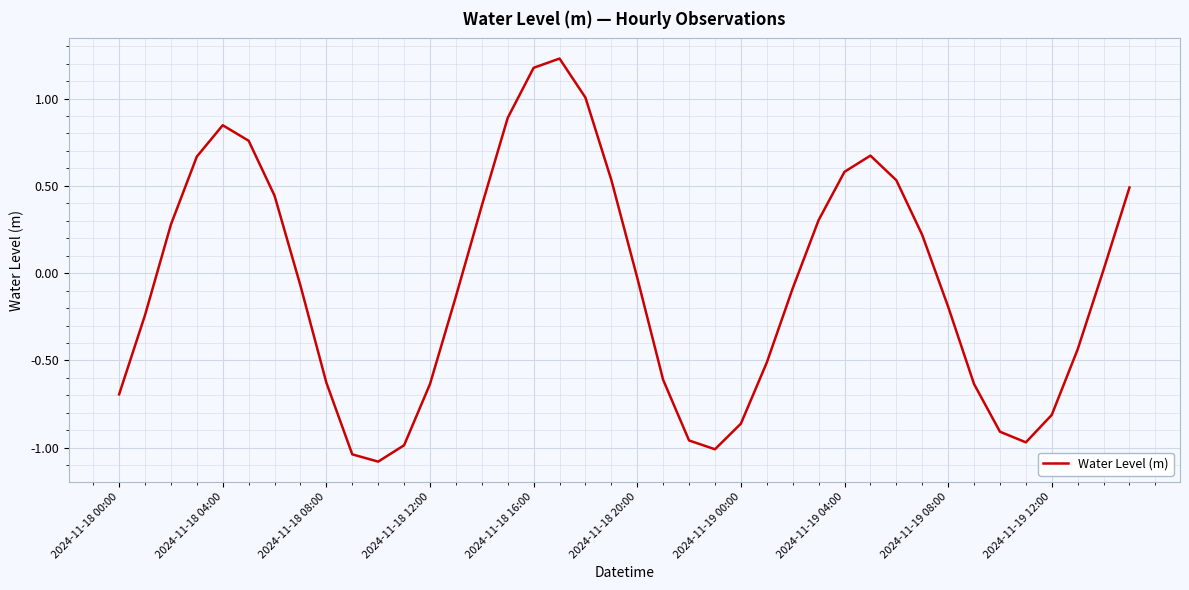

What is the difference between the maximum and minimum values?

2.3